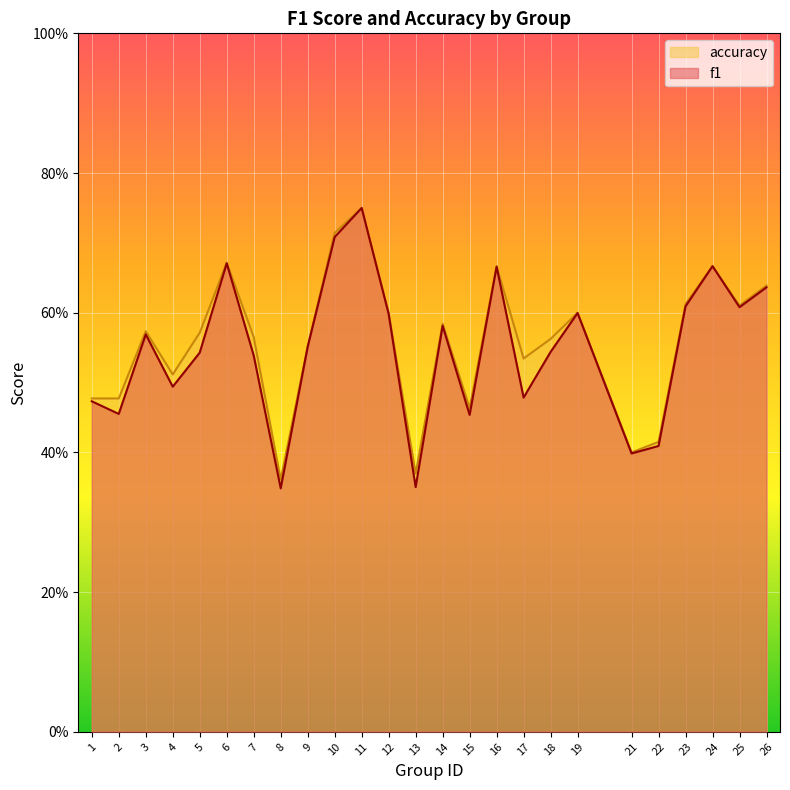

What is the sum of all accuracy values?

13.9